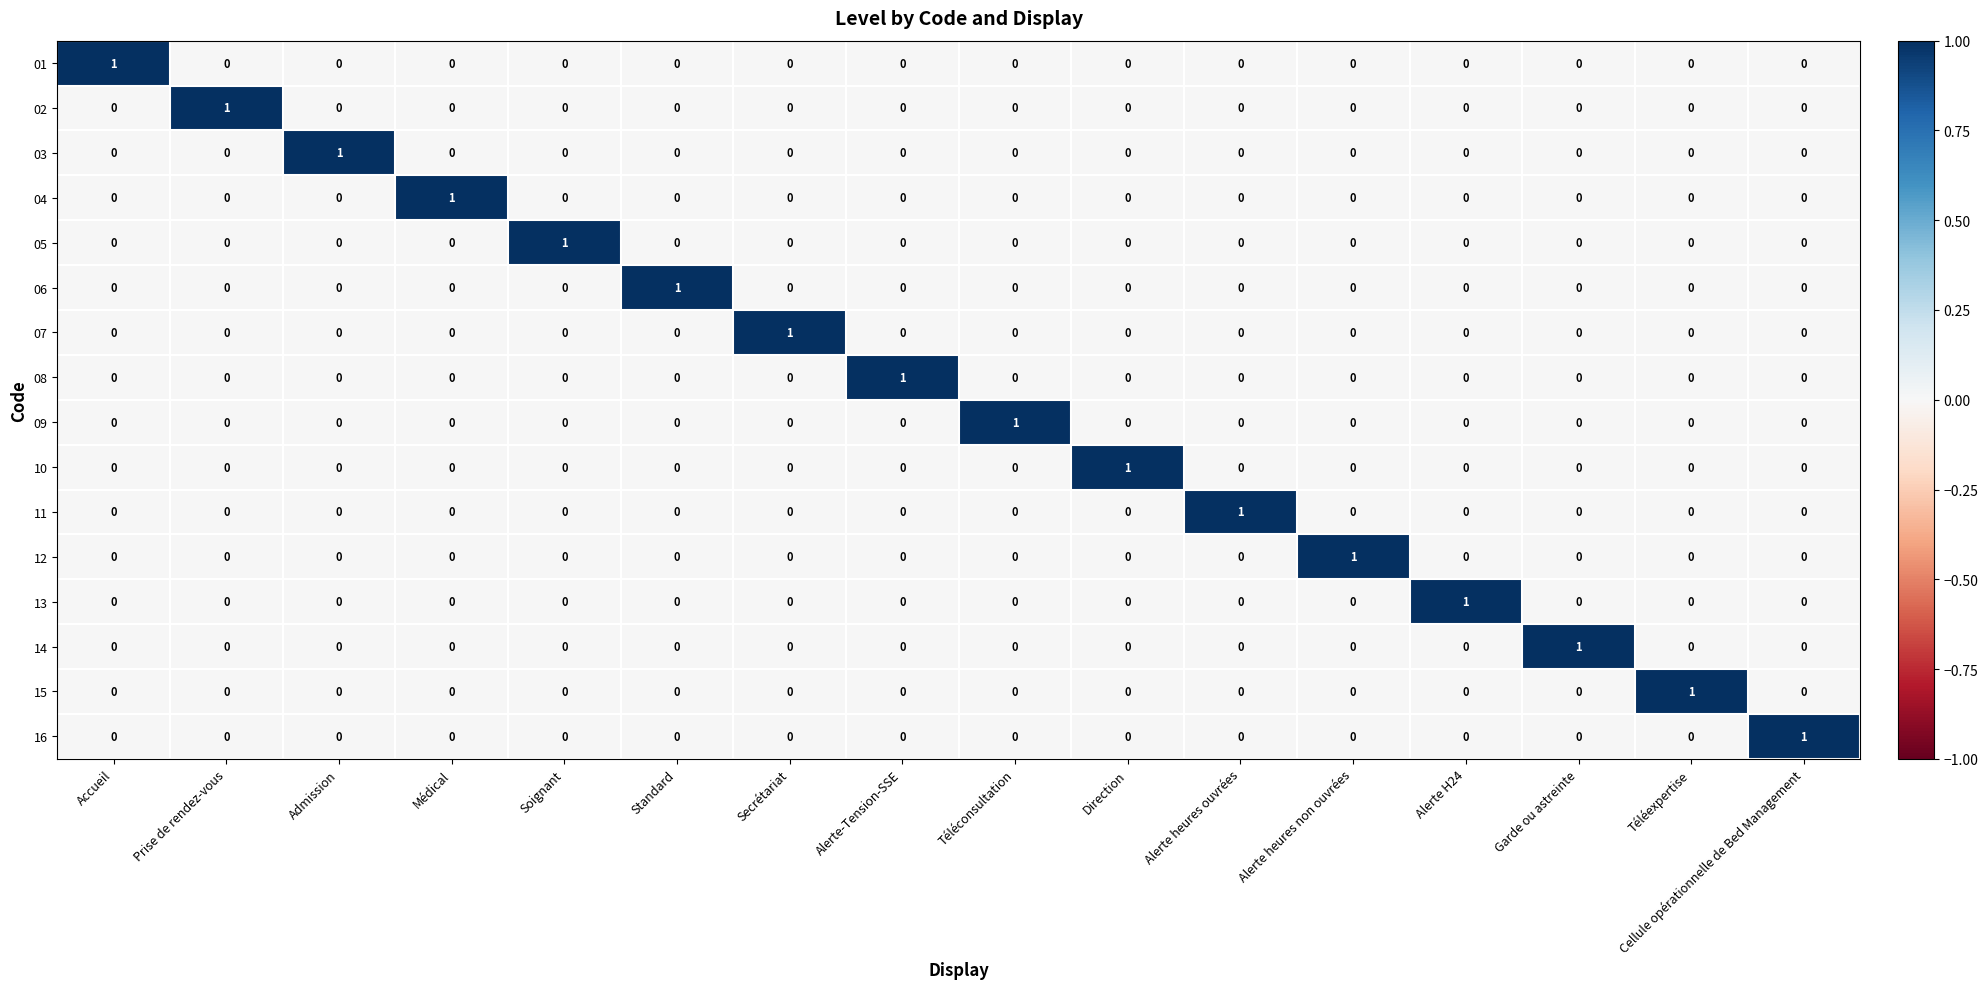

At how many categories does at least one series exceed 0?

16